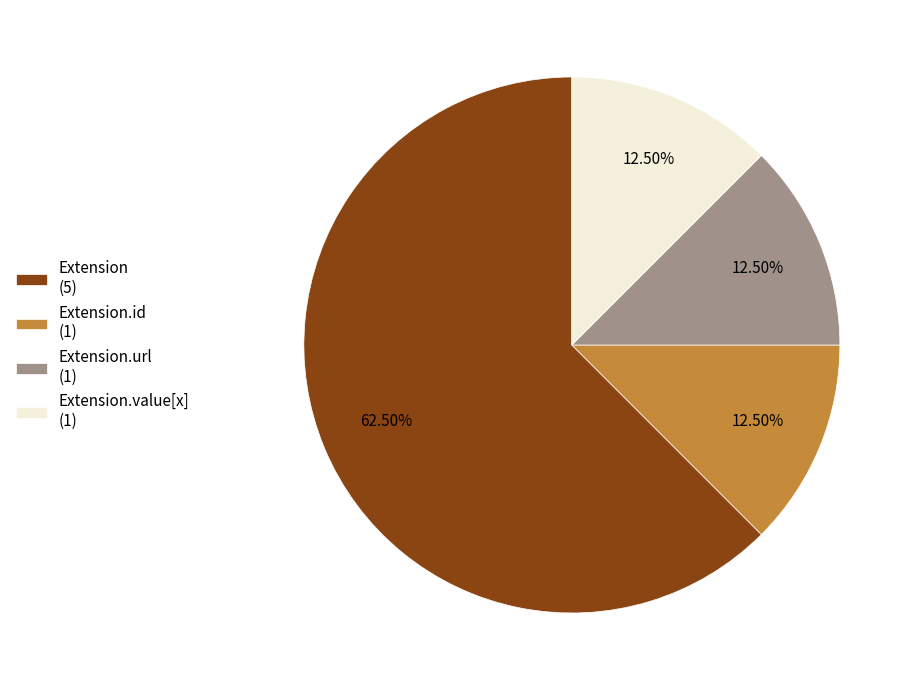

How many segments does this pie chart have?

4